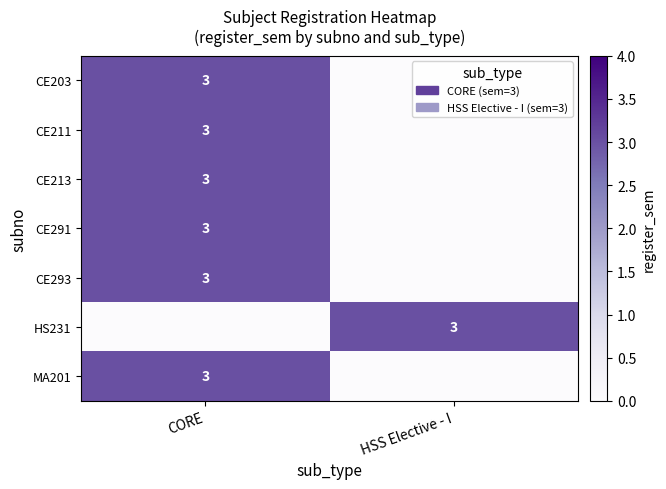

What is the total value across all series at CORE?

18